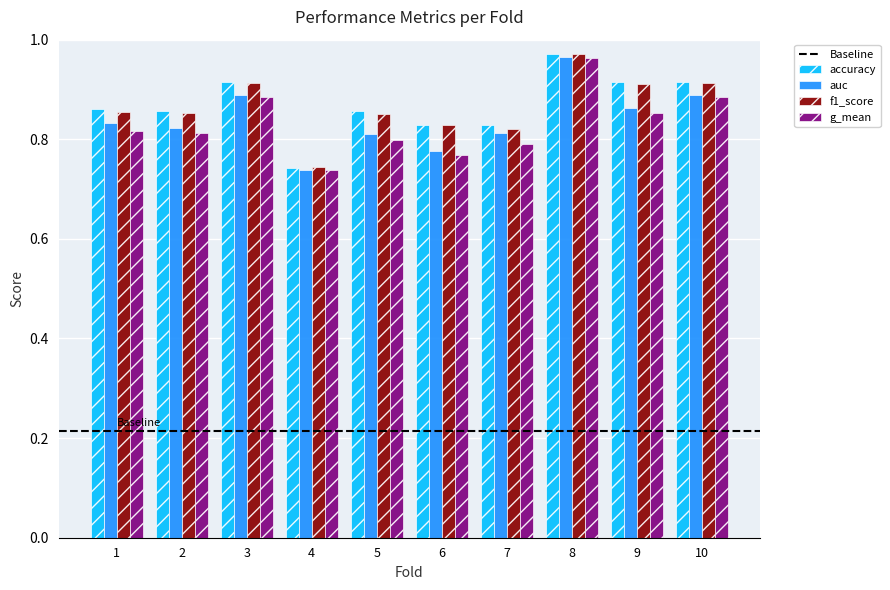

Which series changed the most between 4 and 7?

accuracy